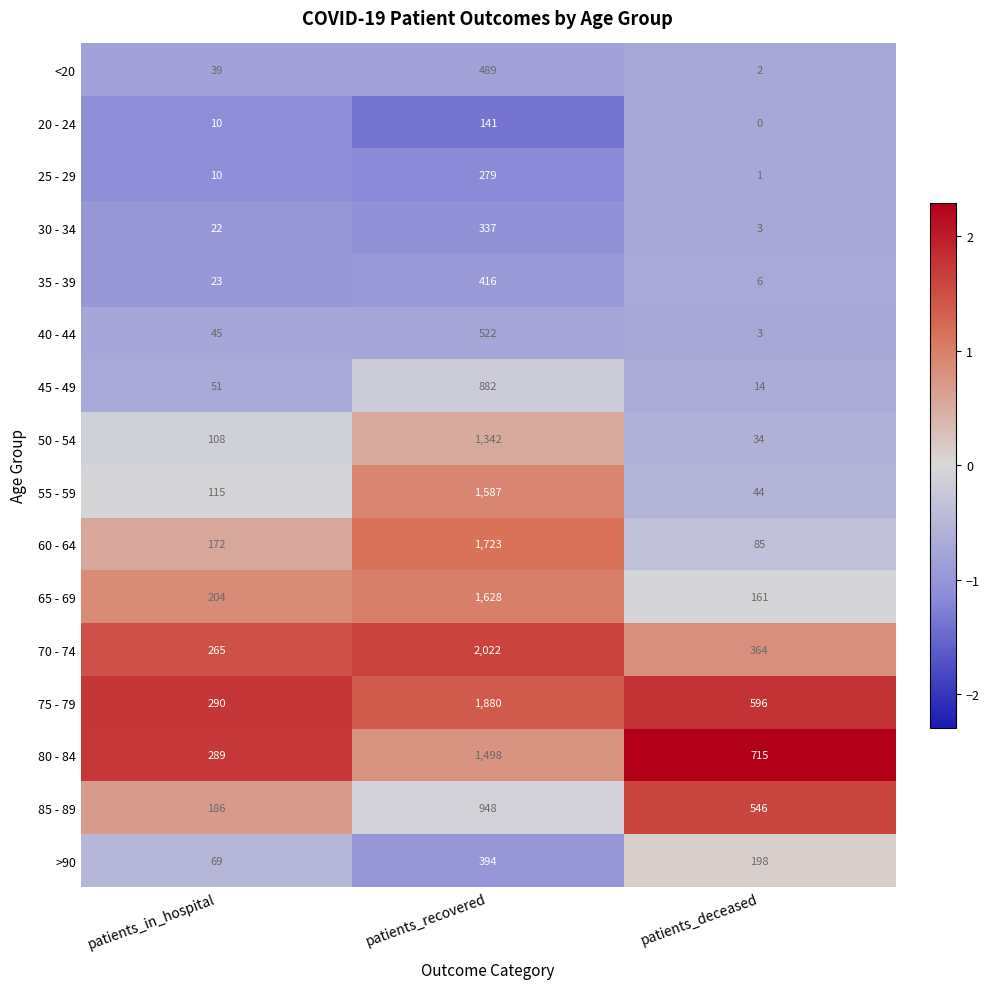

How many values in the 55 - 59 series are below 115?

1